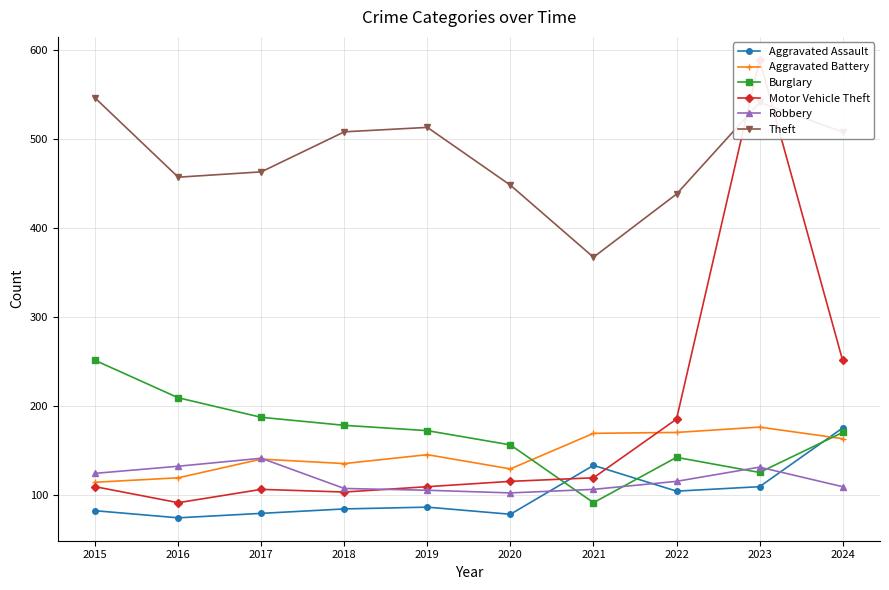

What is the highest value of the Robbery series?

141